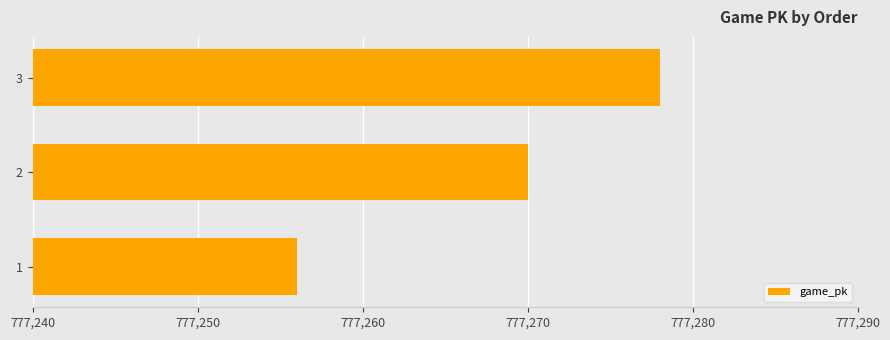

Read the value at 1, to the nearest 5.

777255